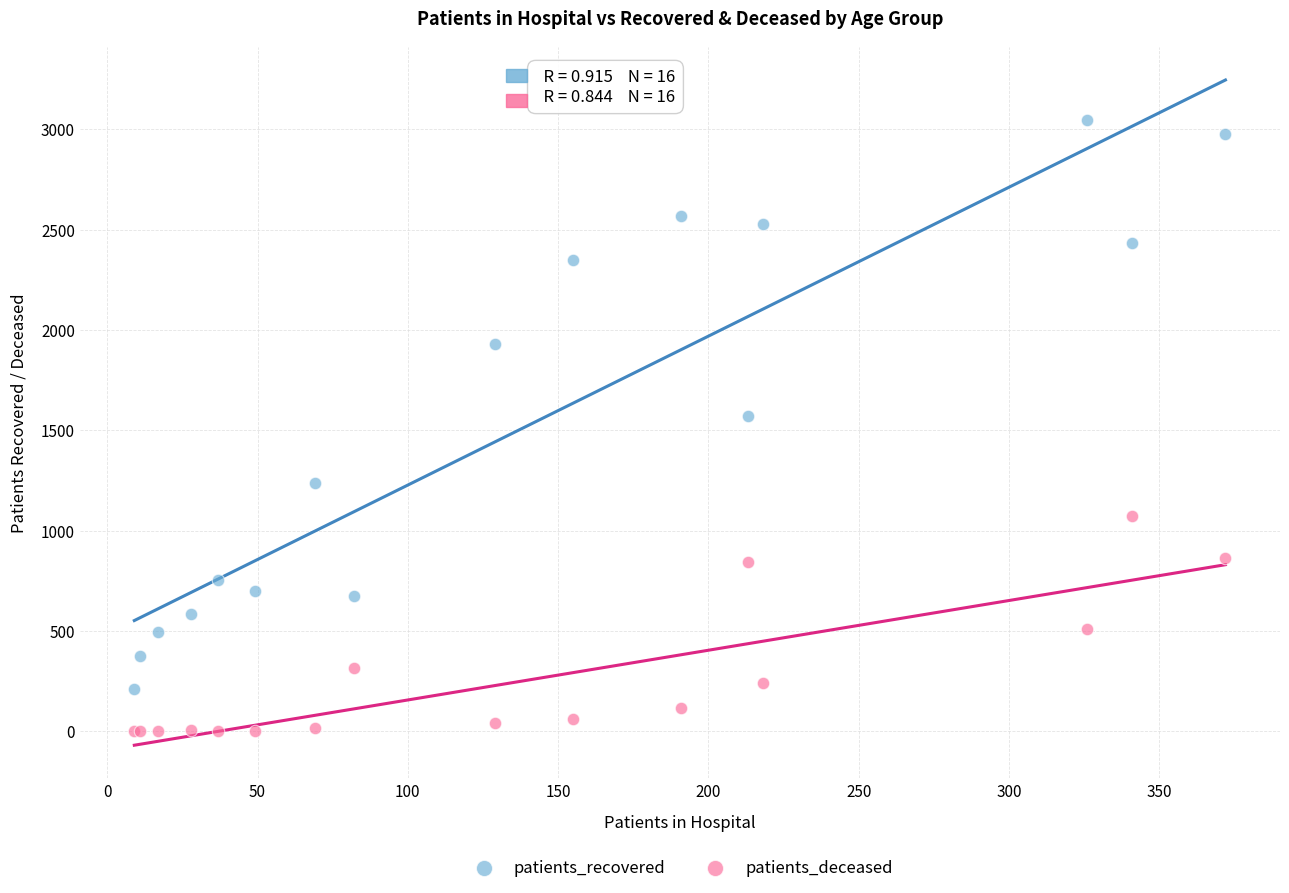

What are all the series names shown in the legend?

patients_recovered, patients_deceased